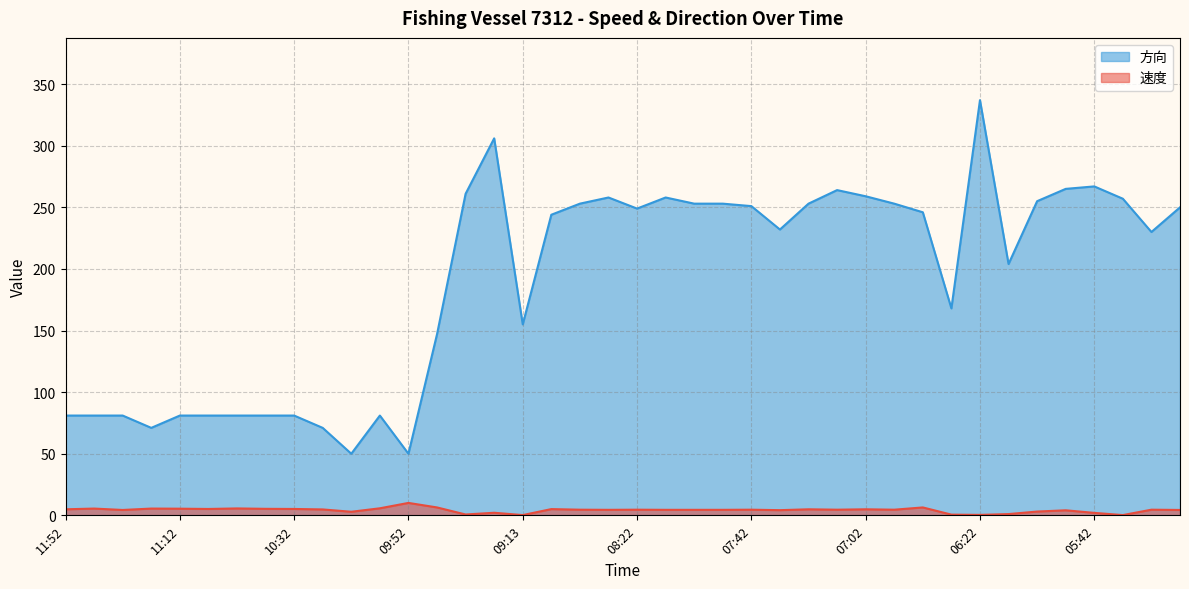

What is the average value of the 速度 series?

4.2